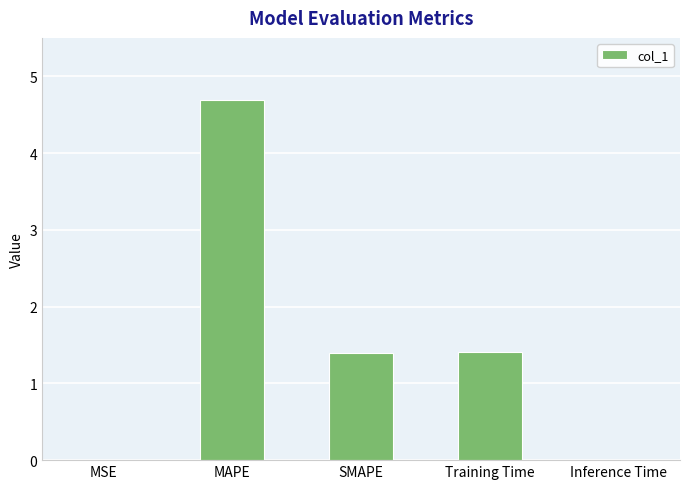

What is the sum of all values?

7.5